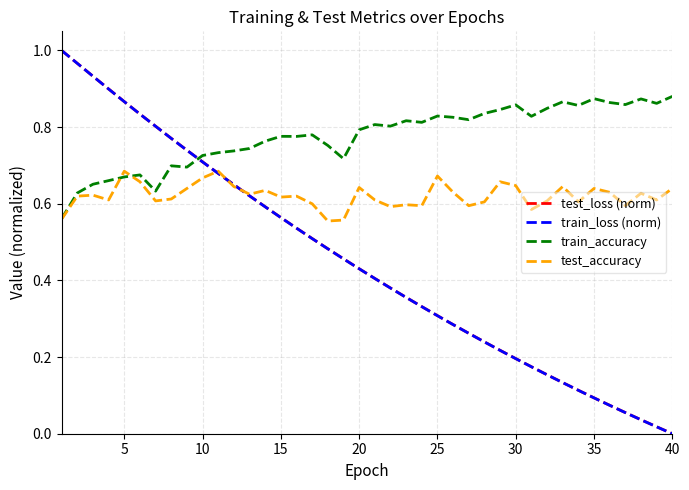

Which series has the widest spread of values?

train_loss (norm)